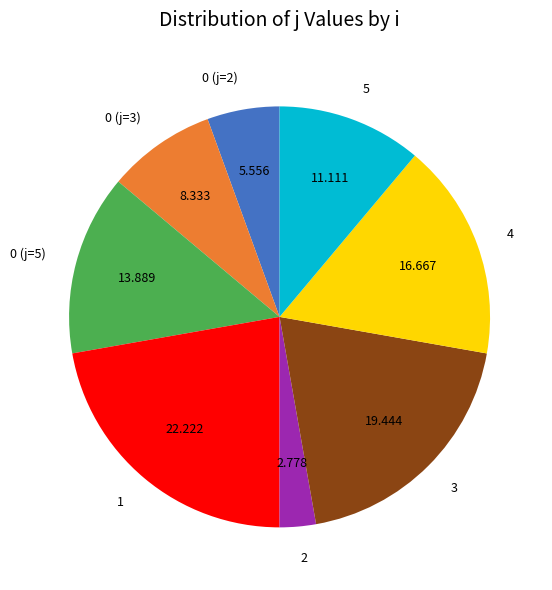

Do 5 and 0 (j=3) together represent more than half of the pie?

No